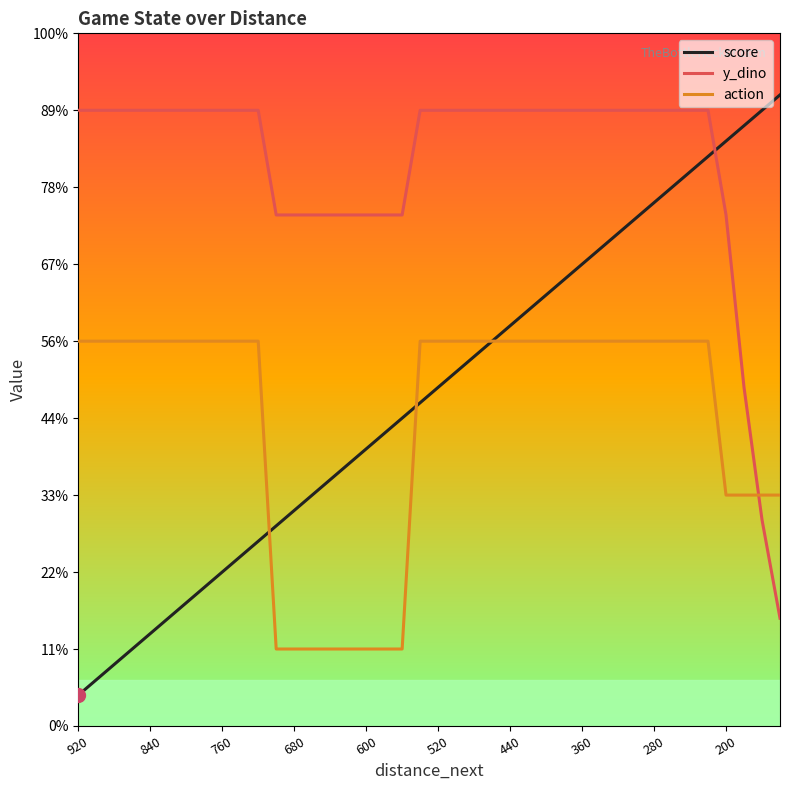

At how many categories does at least one series exceed 16?

40